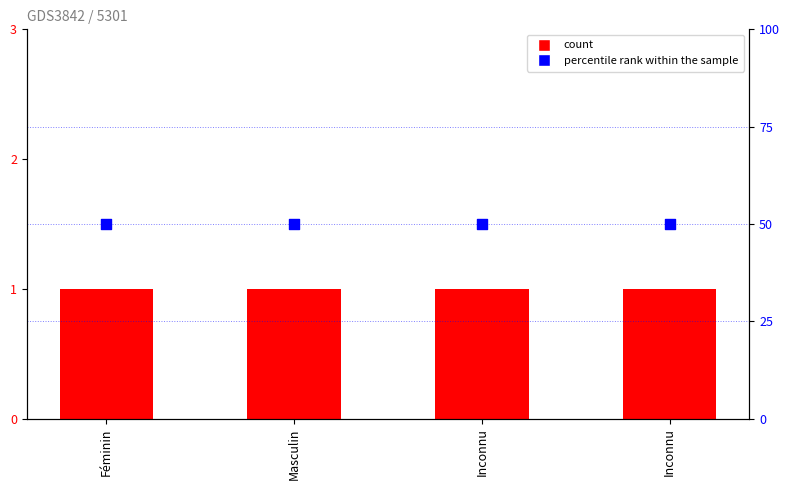

What is the total value across all series at Inconnu?

51